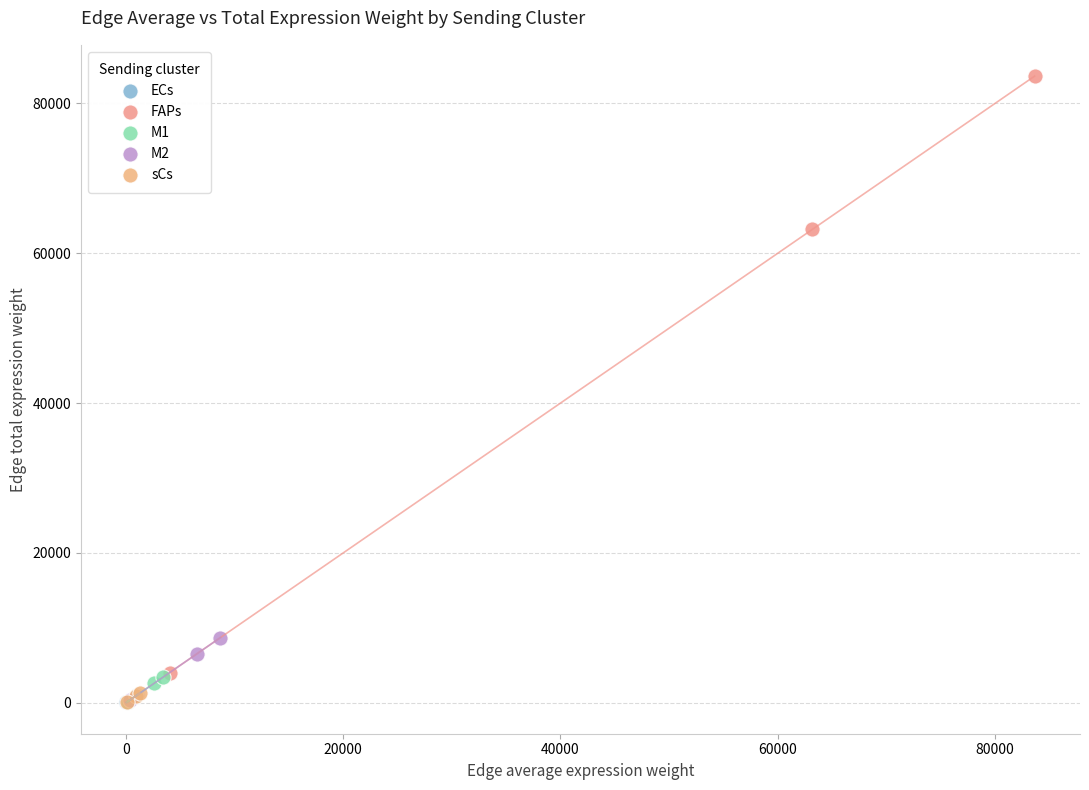

Which series has the largest Y range (max minus min)?

FAPs